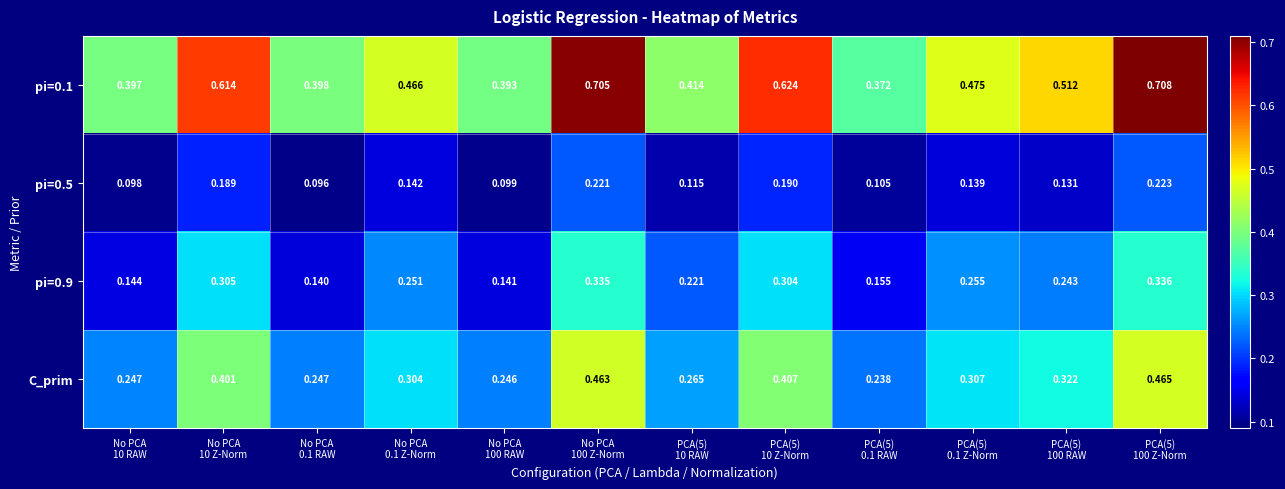

Which category has the lowest value across all series?

No PCA
0.1 RAW